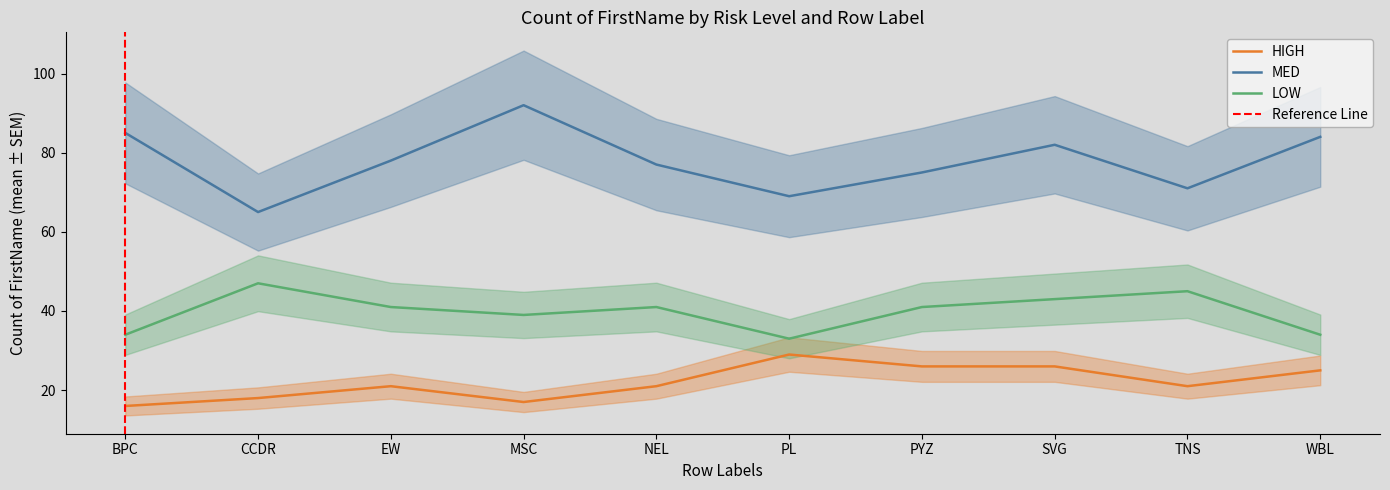

True or false: LOW and MED cross at least once.

False